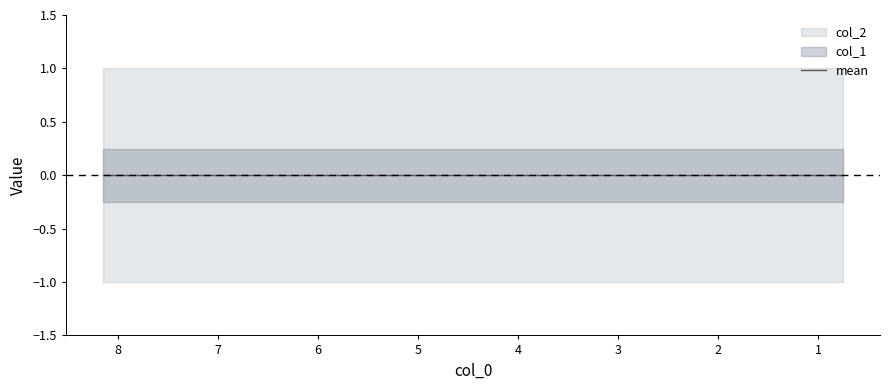

Is the value of col_1 at 5.43981 greater than the value of col_2 at 6.30937?

No